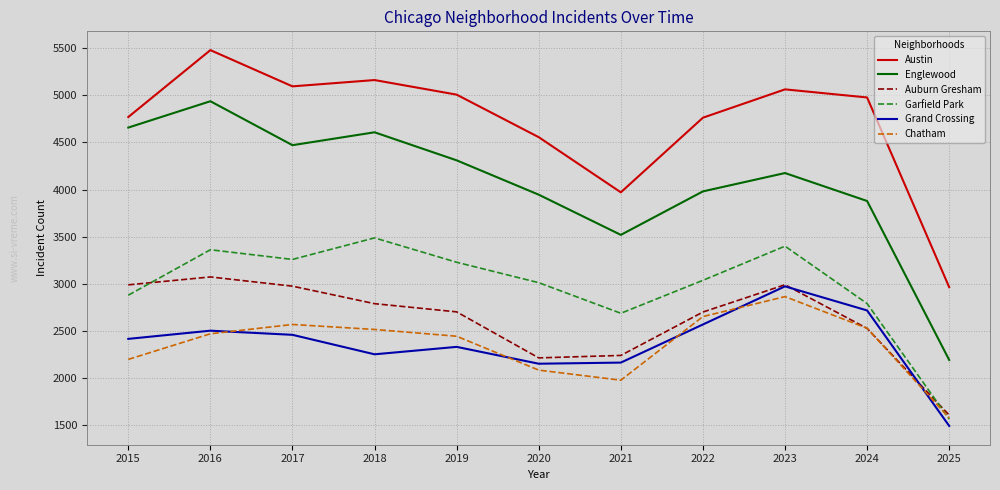

Rank the series by their maximum value, from lowest to highest.

Chatham, Grand Crossing, Auburn Gresham, Garfield Park, Englewood, Austin